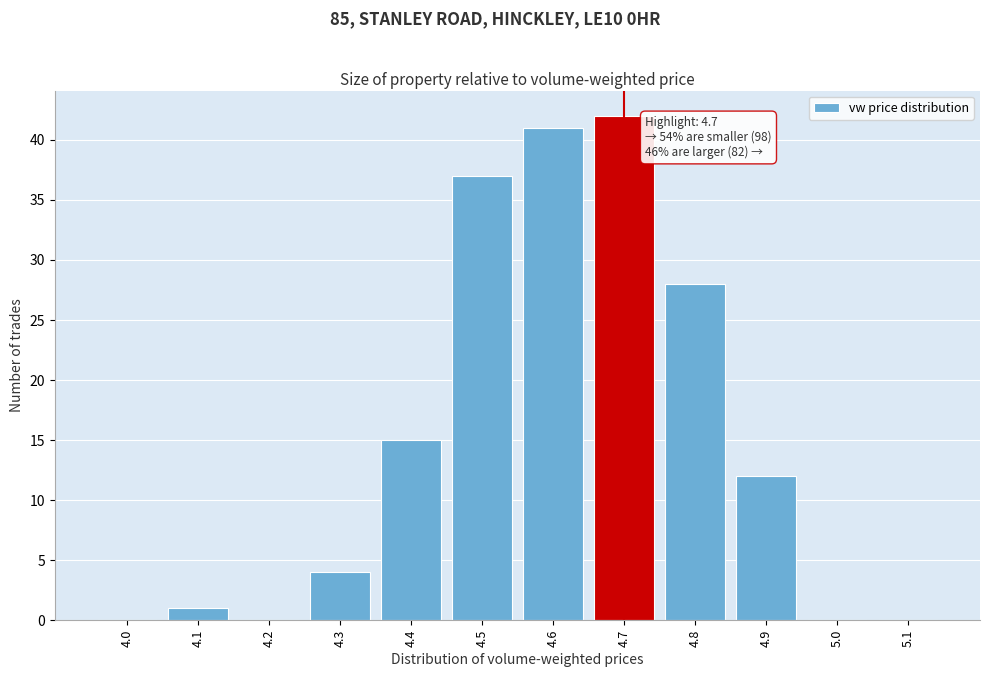

Reading left to right, extract all data points from this chart.

4.0=0	4.1=1	4.2=0	4.3=4	4.4=15	4.5=37	4.6=41	4.7=42	4.8=28	4.9=12	5.0=0	5.1=0